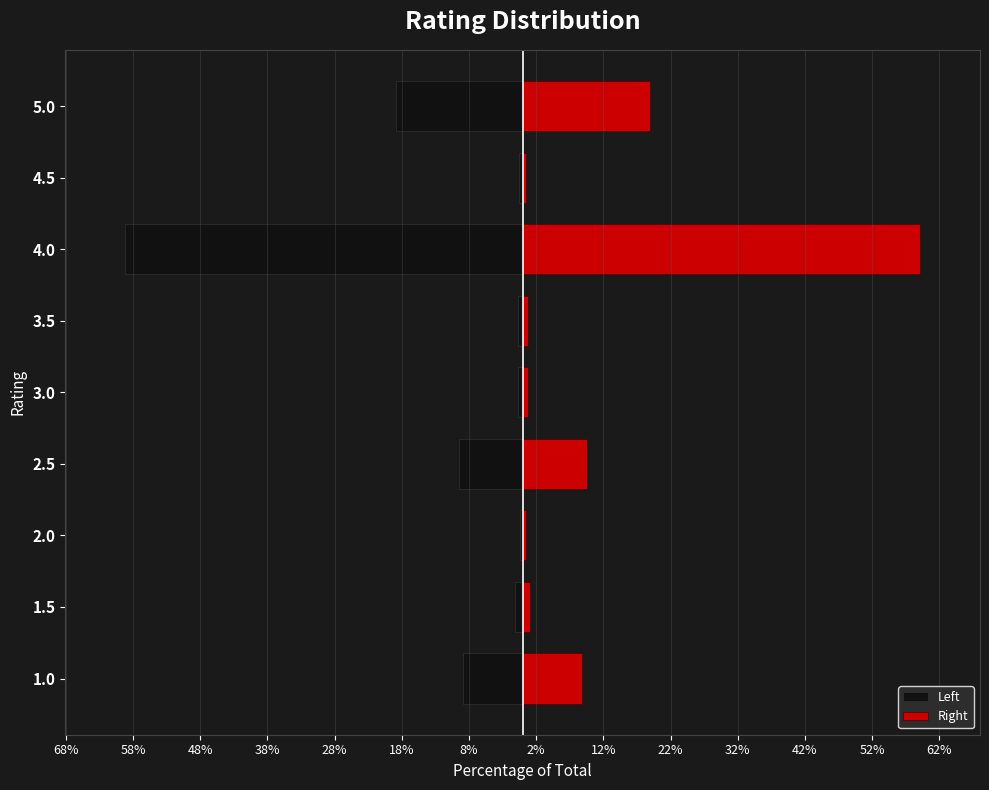

True or false: Left has a value of -0.3 at 4.5.

False